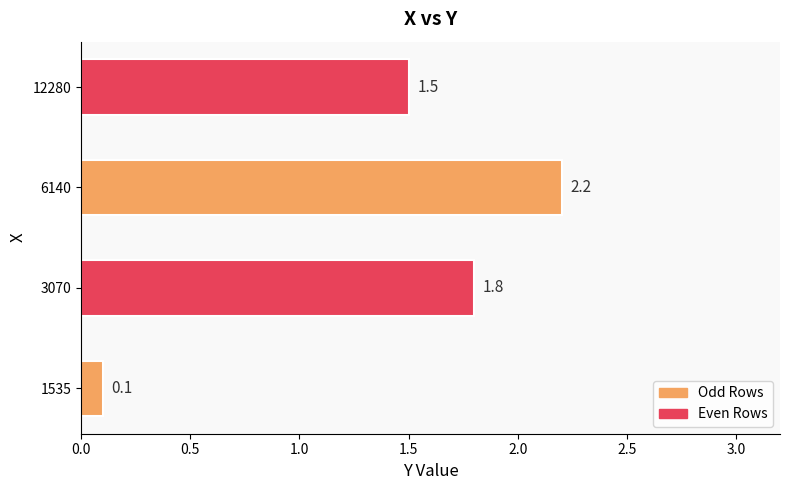

How many bars are there in total?

4